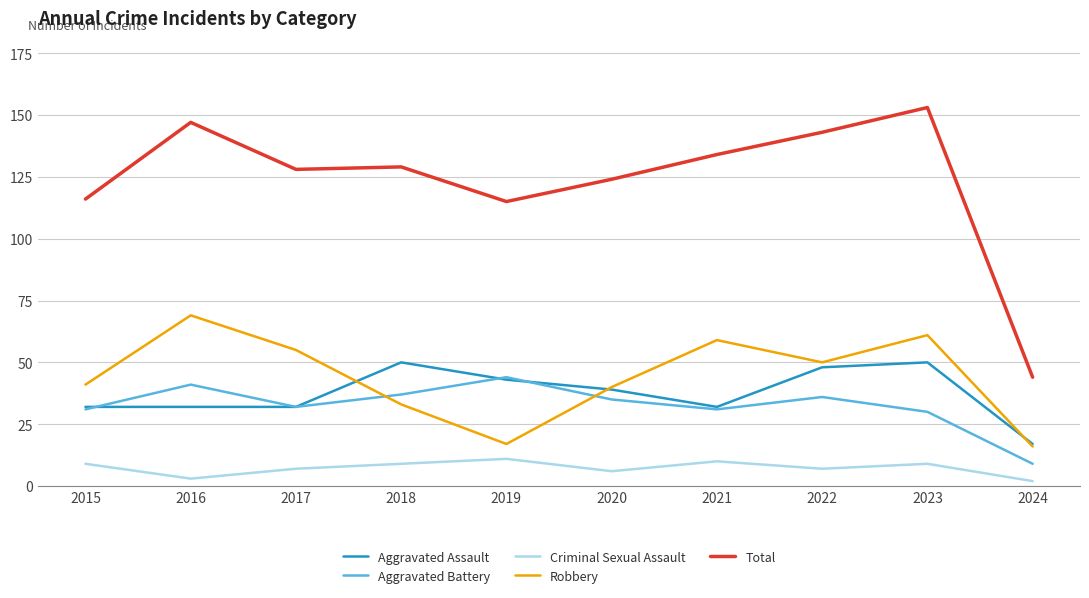

How many Criminal Sexual Assault values are between 6 and 9?

6